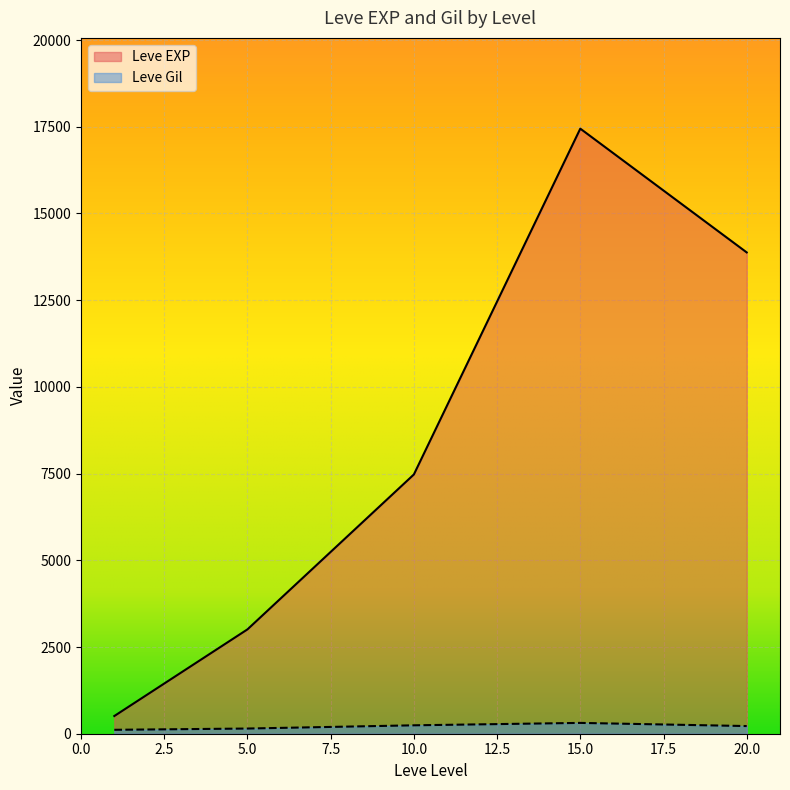

What are all the series names shown in the legend?

Leve EXP, Leve Gil